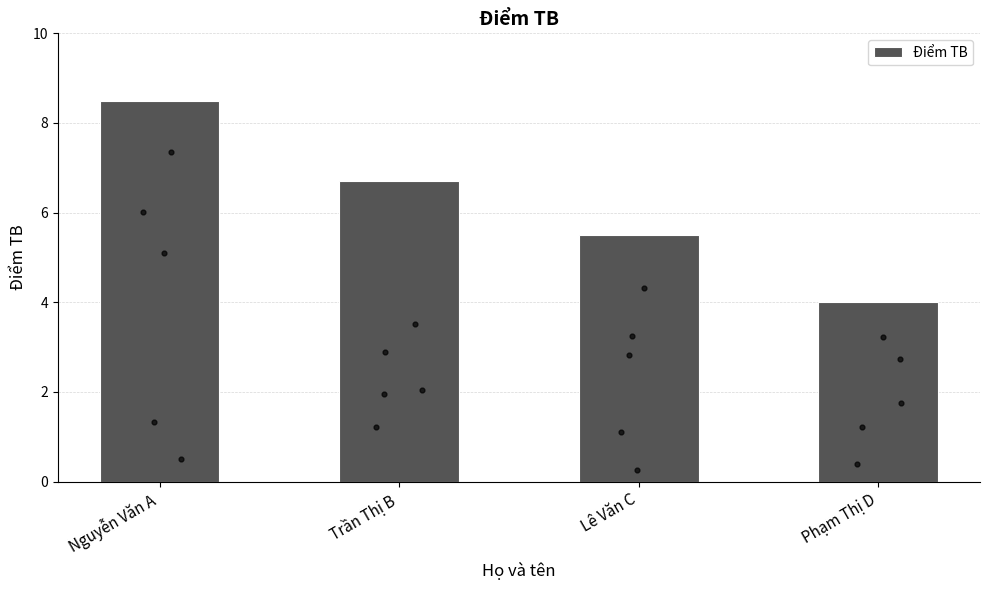

What is the change in value from Nguyễn Văn A to Lê Văn C?

-3.0